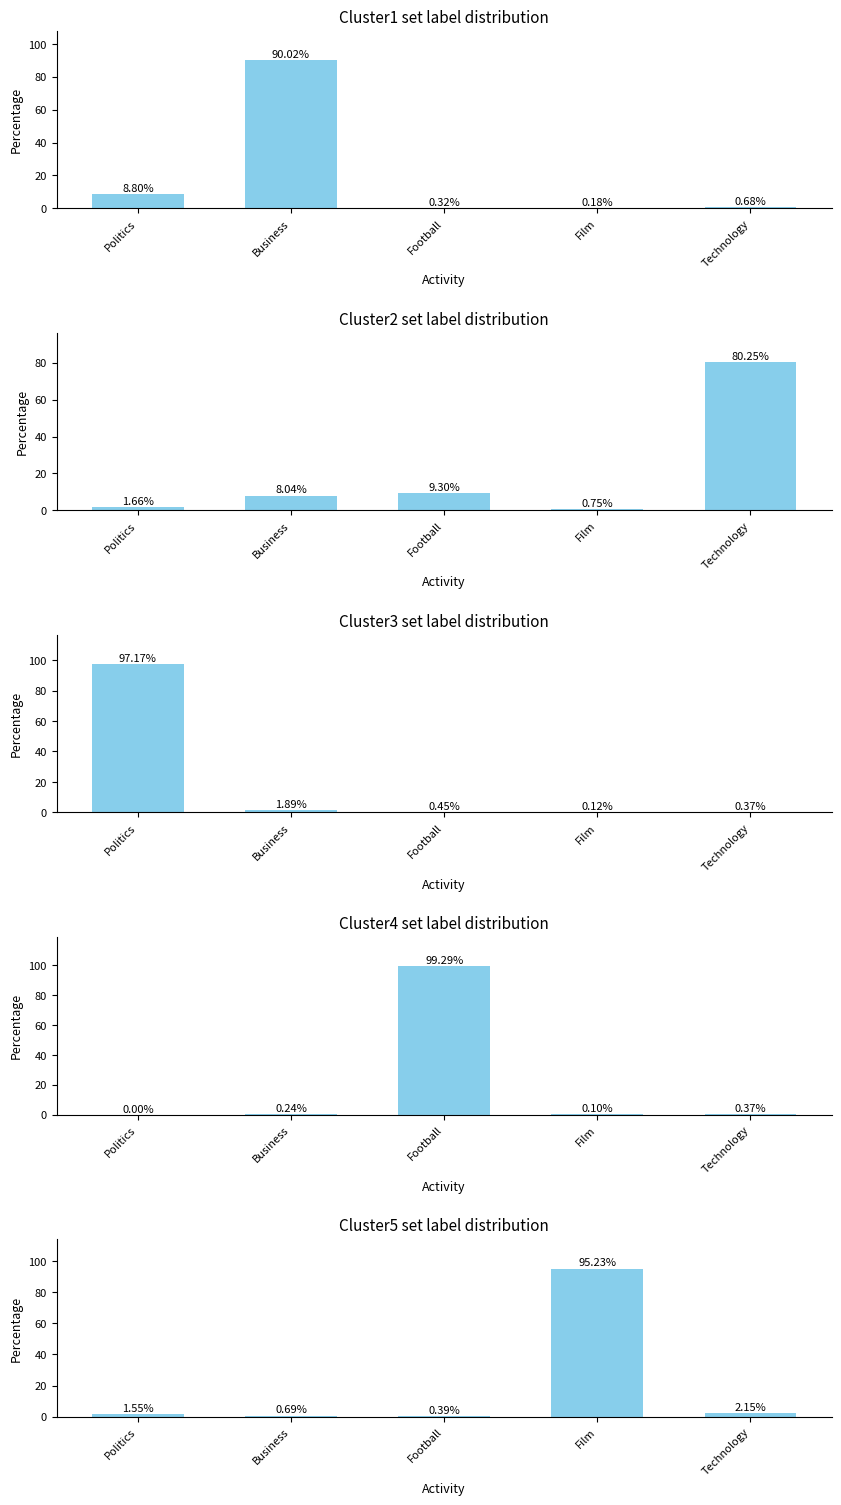

Which series changed the most between Politics and Business?

Cluster3